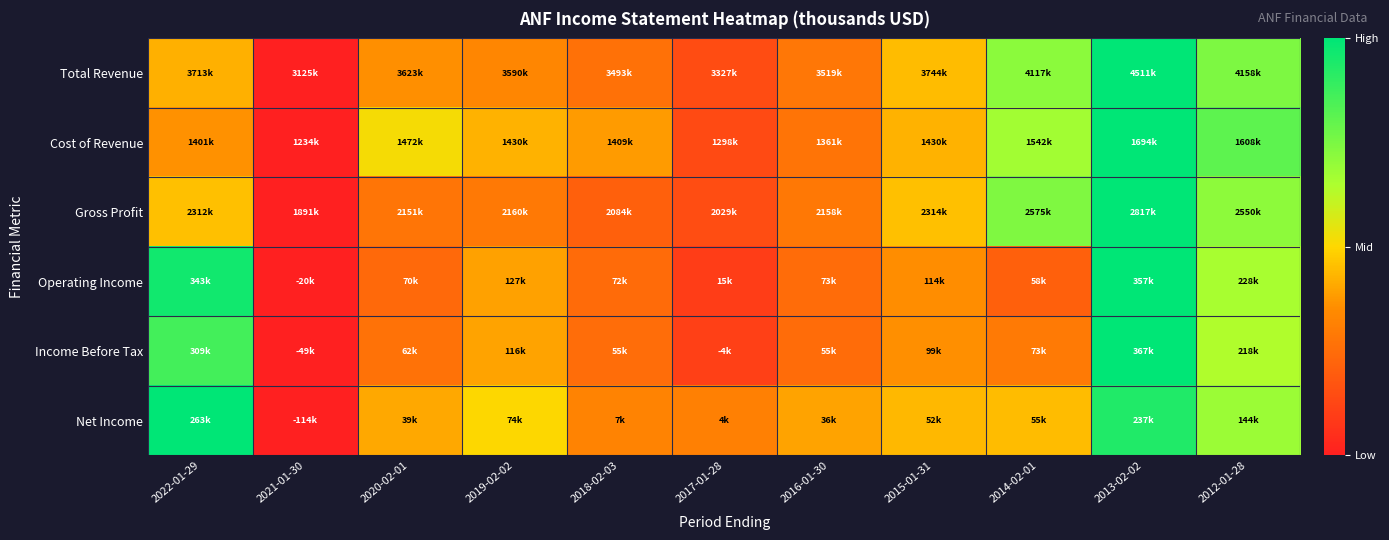

Reading left to right, list all the values displayed in this chart.

Total Revenue: 2022-01-29=0.4	2021-01-30=0.0	2020-02-01=0.4	2019-02-02=0.3	2018-02-03=0.3	2017-01-28=0.1	2016-01-30=0.3	2015-01-31=0.4	2014-02-01=0.7	2013-02-02=1.0	2012-01-28=0.7
Cost of Revenue: 2022-01-29=0.4	2021-01-30=0.0	2020-02-01=0.5	2019-02-02=0.4	2018-02-03=0.4	2017-01-28=0.1	2016-01-30=0.3	2015-01-31=0.4	2014-02-01=0.7	2013-02-02=1.0	2012-01-28=0.8
Gross Profit: 2022-01-29=0.5	2021-01-30=0.0	2020-02-01=0.3	2019-02-02=0.3	2018-02-03=0.2	2017-01-28=0.1	2016-01-30=0.3	2015-01-31=0.5	2014-02-01=0.7	2013-02-02=1.0	2012-01-28=0.7
Operating Income: 2022-01-29=1.0	2021-01-30=0.0	2020-02-01=0.2	2019-02-02=0.4	2018-02-03=0.2	2017-01-28=0.1	2016-01-30=0.2	2015-01-31=0.4	2014-02-01=0.2	2013-02-02=1.0	2012-01-28=0.7
Income Before Tax: 2022-01-29=0.9	2021-01-30=0.0	2020-02-01=0.3	2019-02-02=0.4	2018-02-03=0.2	2017-01-28=0.1	2016-01-30=0.2	2015-01-31=0.4	2014-02-01=0.3	2013-02-02=1.0	2012-01-28=0.6
Net Income: 2022-01-29=1.0	2021-01-30=0.0	2020-02-01=0.4	2019-02-02=0.5	2018-02-03=0.3	2017-01-28=0.3	2016-01-30=0.4	2015-01-31=0.4	2014-02-01=0.4	2013-02-02=0.9	2012-01-28=0.7